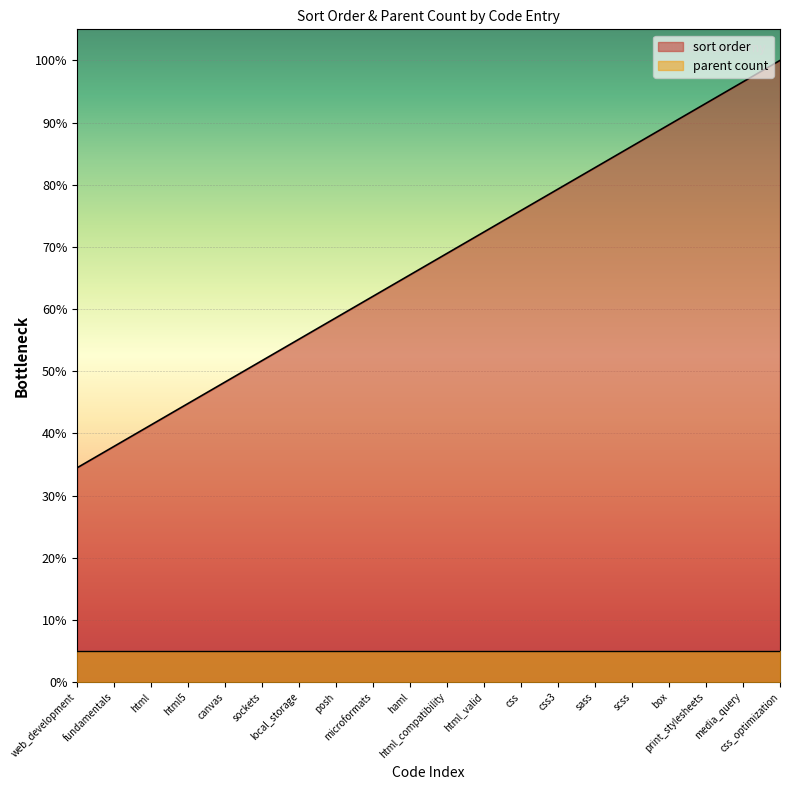

List the labels in order of value, smallest first.

web_development, fundamentals, html, html5, canvas, sockets, local_storage, posh, microformats, haml, html_compatibility, html_valid, css, css3, sass, scss, box, print_stylesheets, media_query, css_optimization